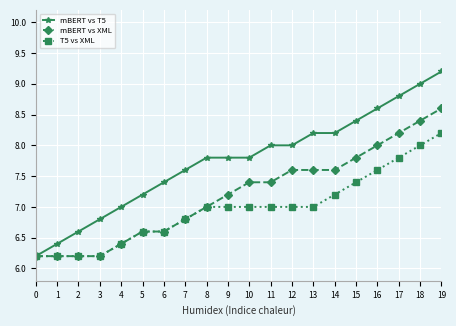

Which label corresponds to the largest value in the chart?

19